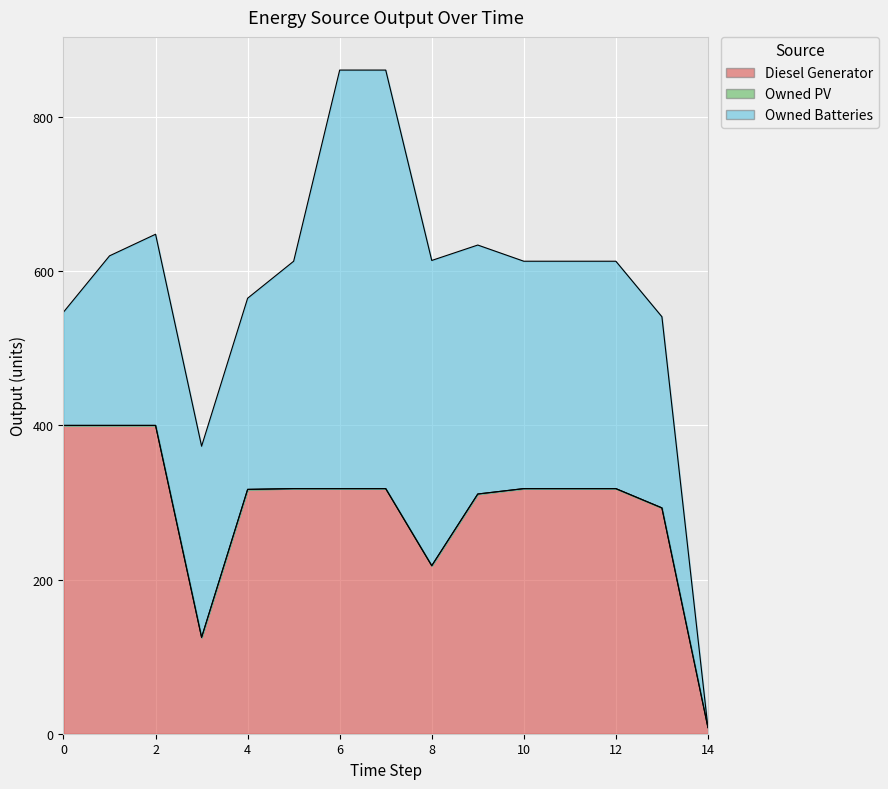

What is the sum of all Diesel Generator values?

4380